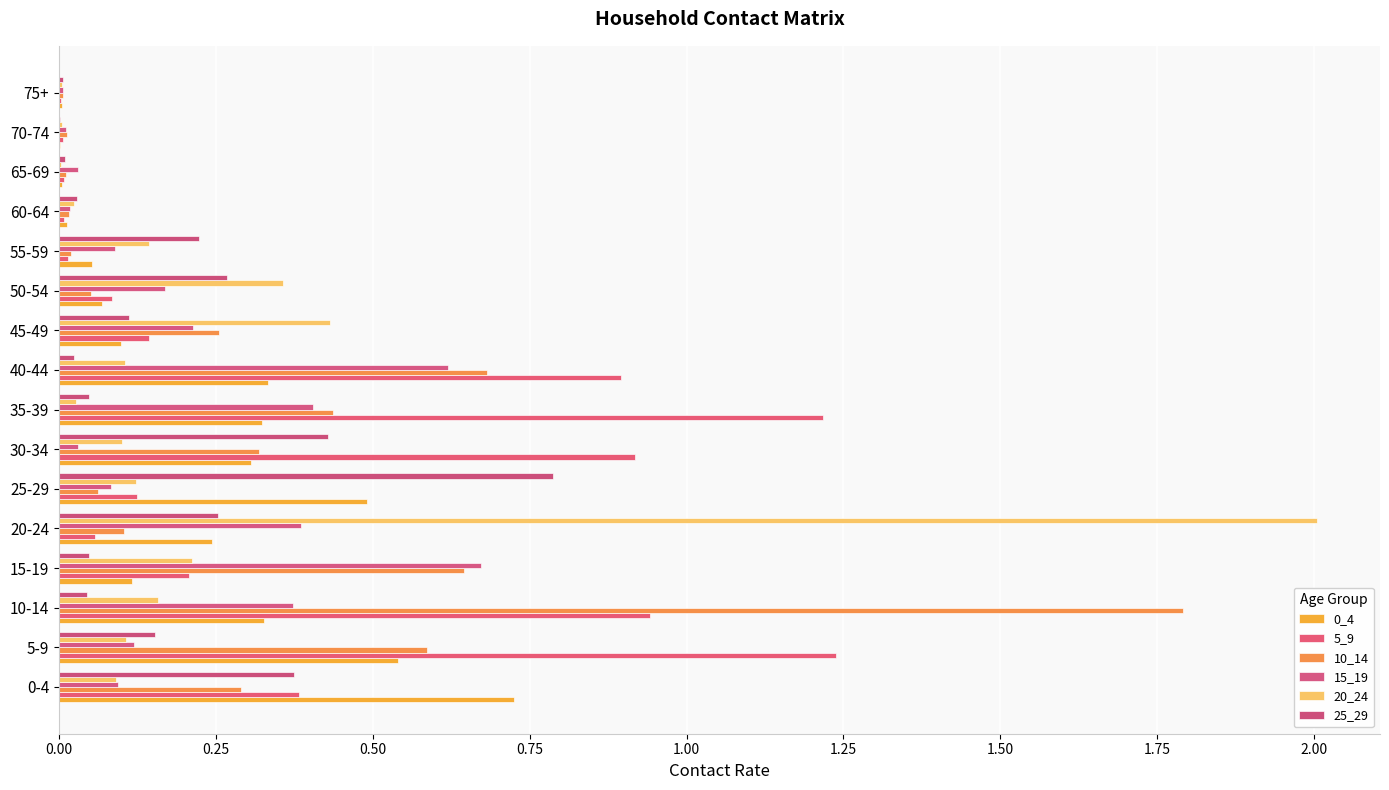

Count the number of categories in the chart.

16